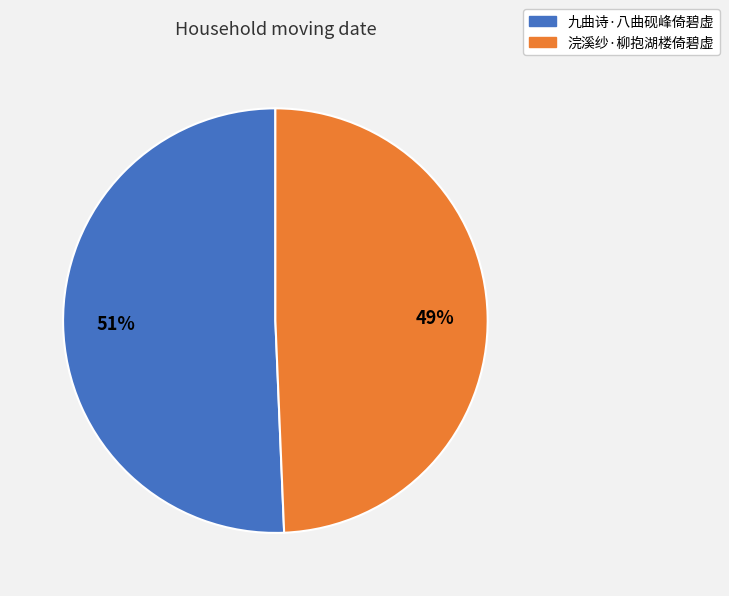

Combined, do 九曲诗·八曲砚峰倚碧虚 and 浣溪纱·柳抱湖楼倚碧虚 account for over 50%?

Yes